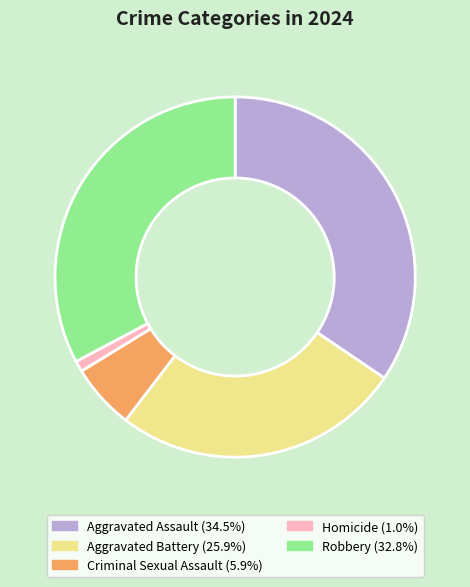

Is Homicide the majority of the pie?

No